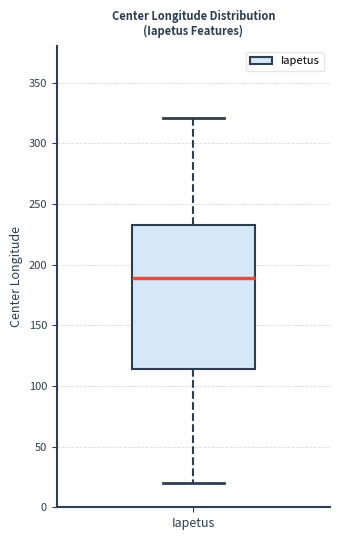

Transcribe this box plot: give where the median line is, the range the box spans, and where the two whiskers end, as read against the y-axis. The values are not printed on the chart, so give them approximately, as read against the axis.

median 190, box 115 to 235, whiskers 20 to 320